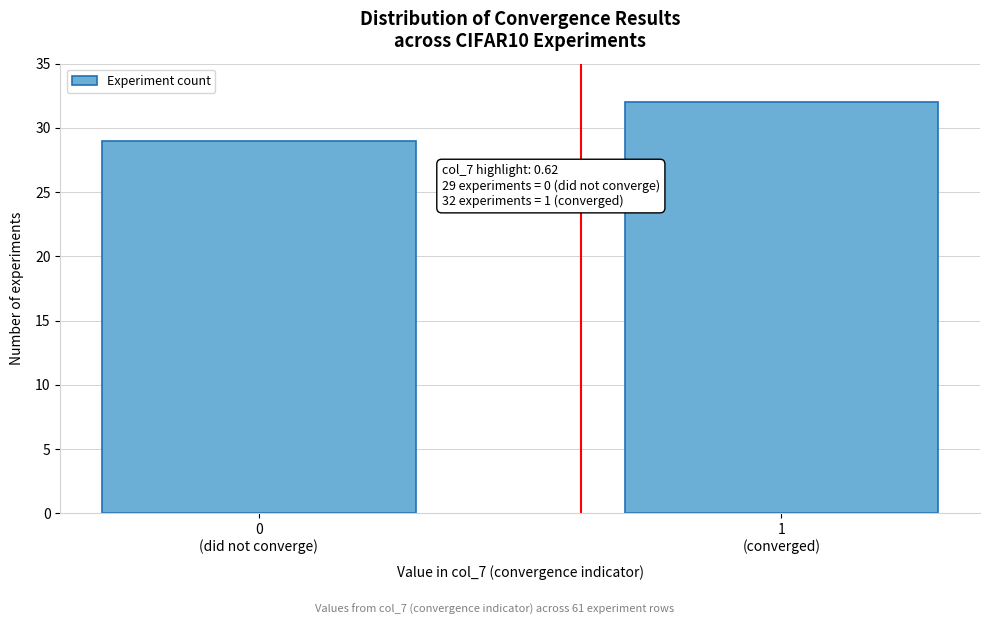

Reading right to left, extract all data points from this chart.

32	29